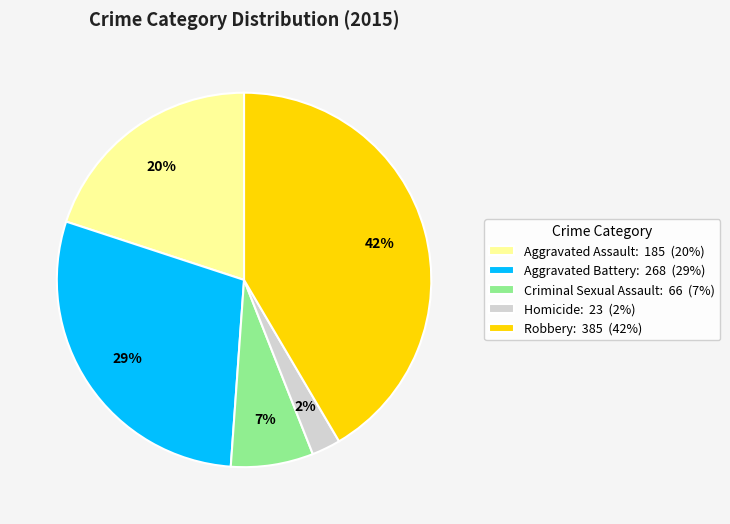

How many segments does this pie chart have?

5